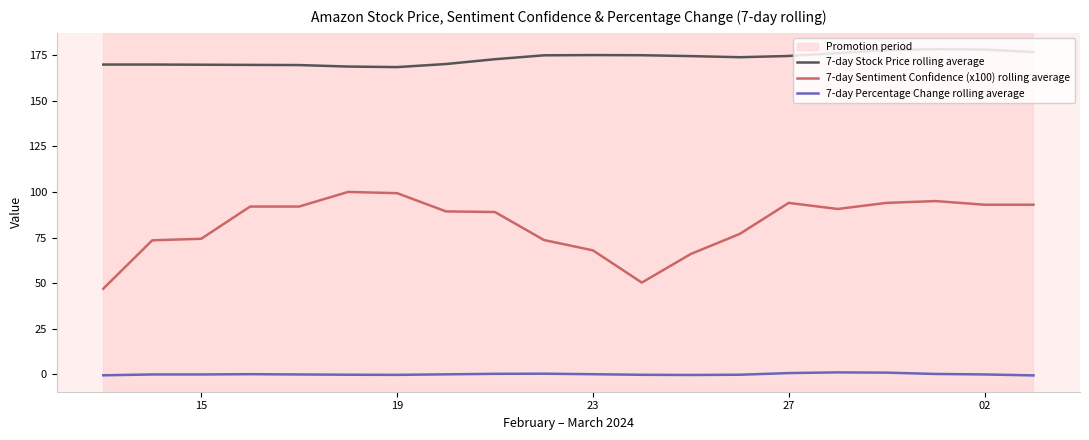

What is the lowest value of the 7-day Stock Price rolling average series?

168.4